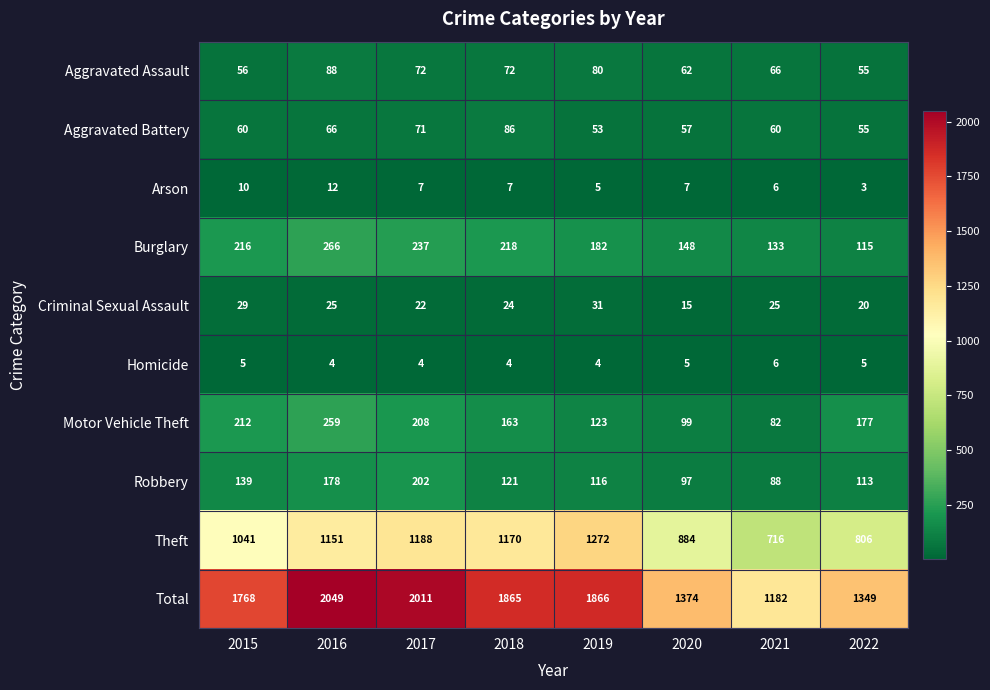

Which label corresponds to the smallest value in the chart?

2022